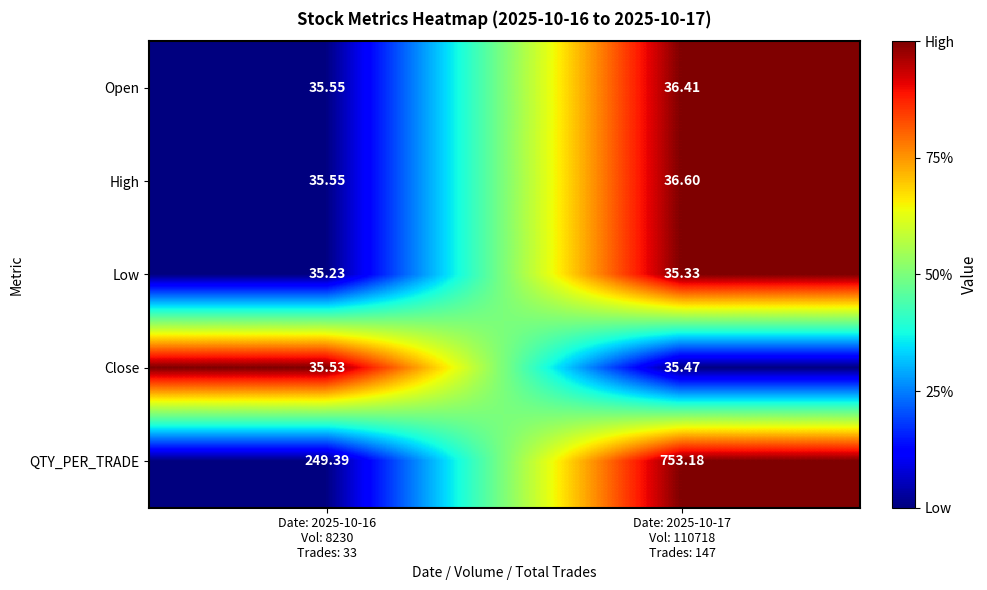

Count the number of categories in the chart.

2